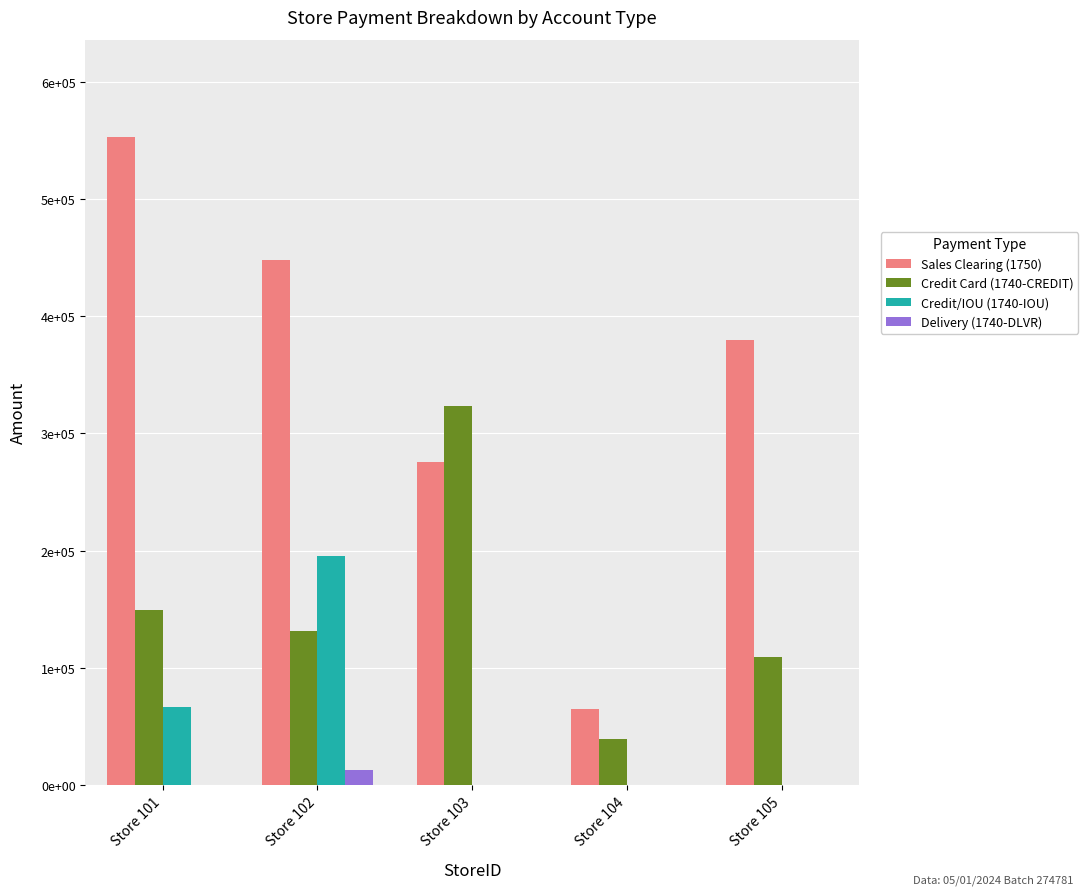

The value of Sales Clearing (1750) at Store 104 is 89476.0. True or false?

False